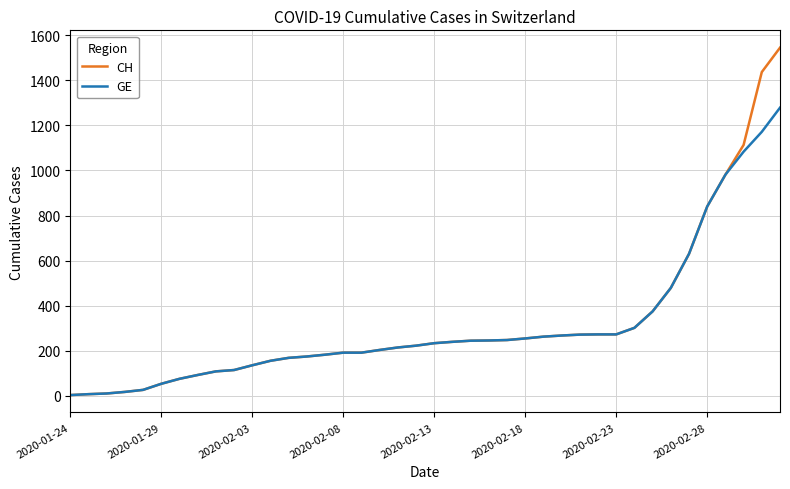

What is the lowest value of the CH series?

4